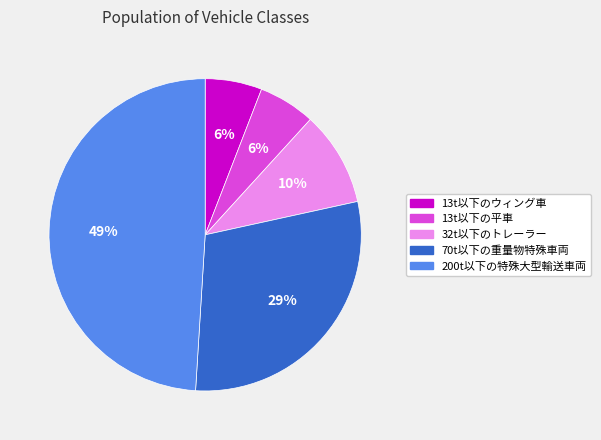

Which slice is the largest?

200t以下の特殊大型輸送車両